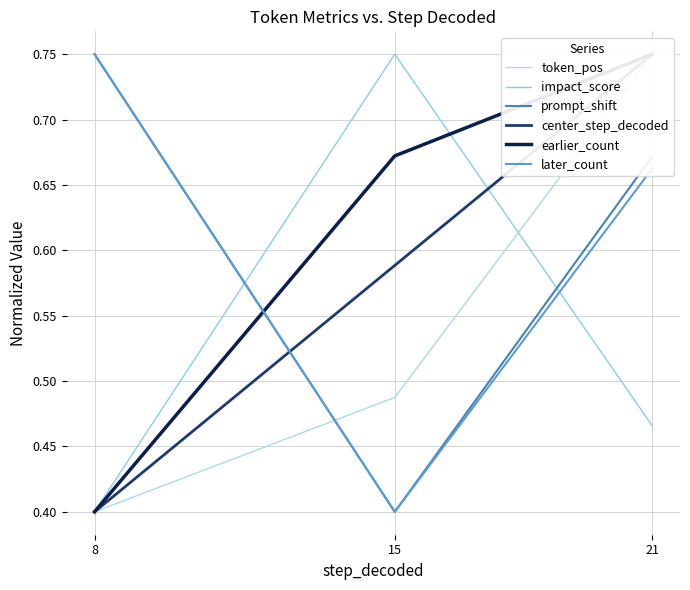

The value of center_step_decoded at 15 is 0.6. True or false?

True